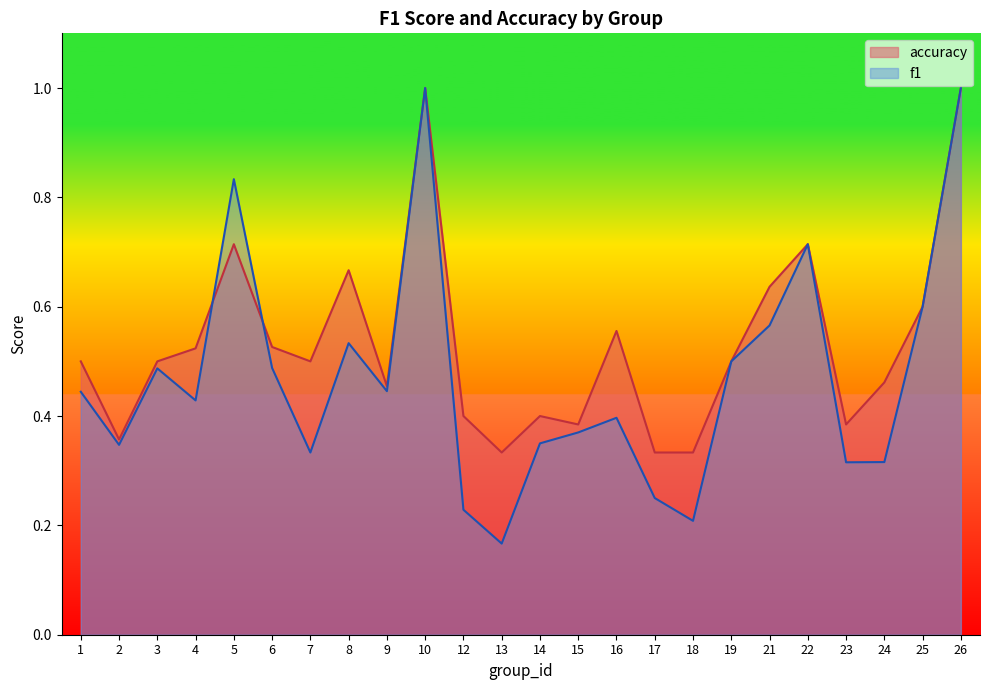

True or false: f1 has a value of 0.3 at 24.

True